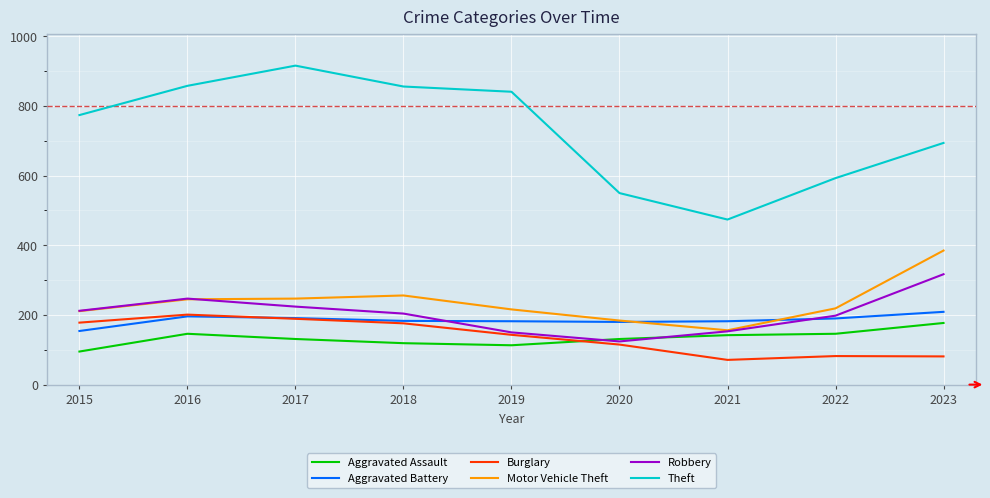

Between 2019 and 2023, which series saw the biggest shift?

Motor Vehicle Theft